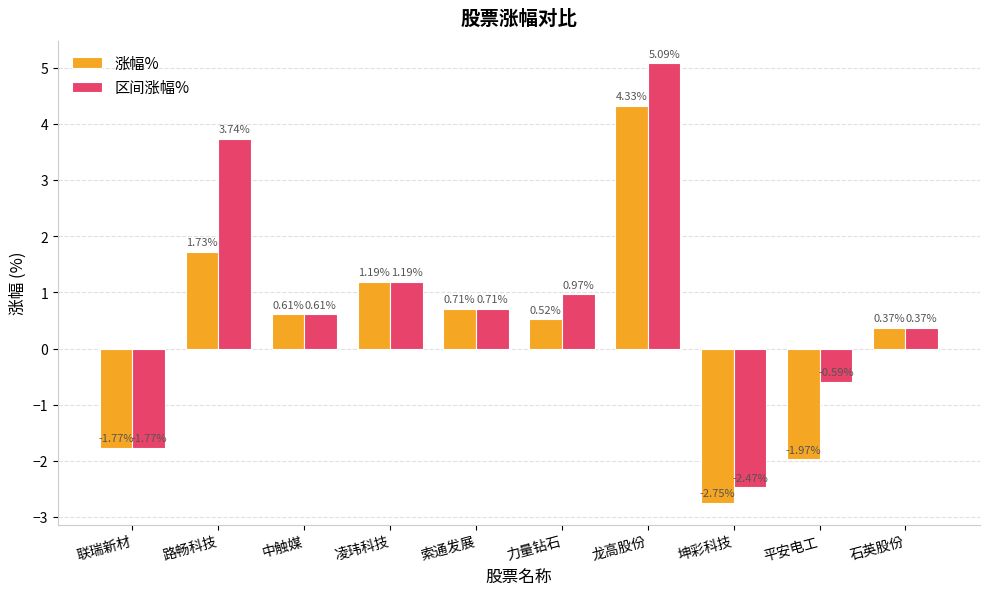

What is the label of the 8th bar from the left?

坤彩科技